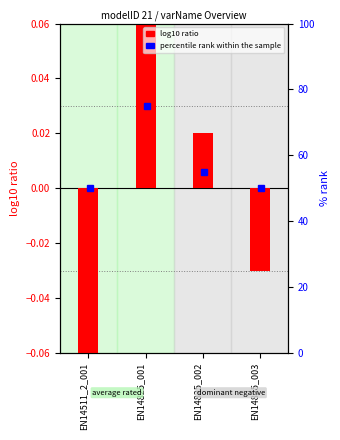

Is it true that log10 ratio equals -0.1 at EN14511_2_001?

True